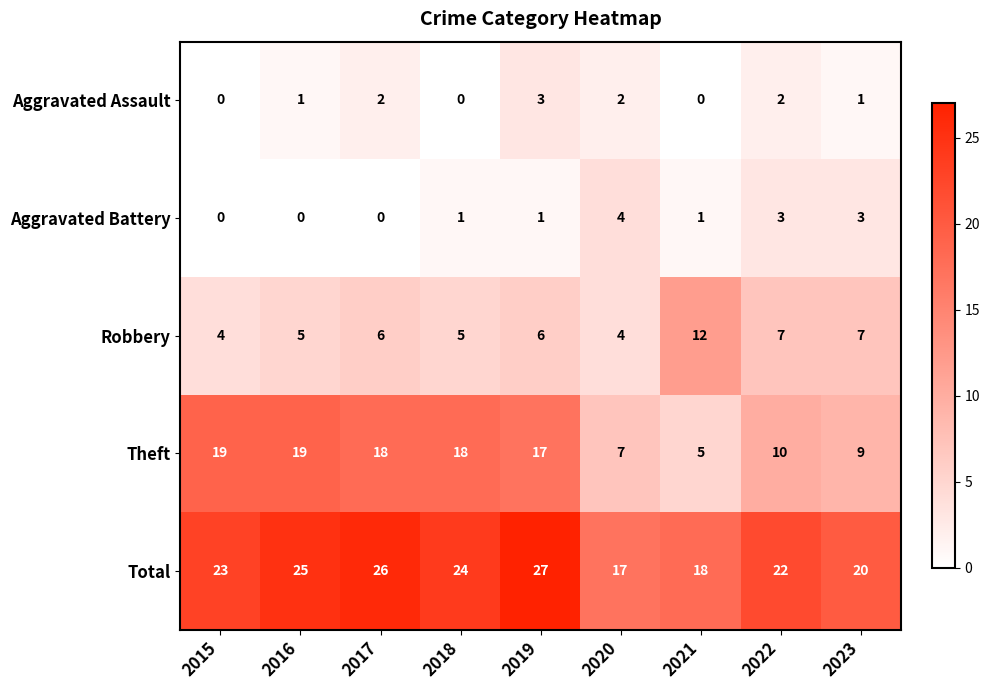

At which category is the sum across all series the highest?

2019